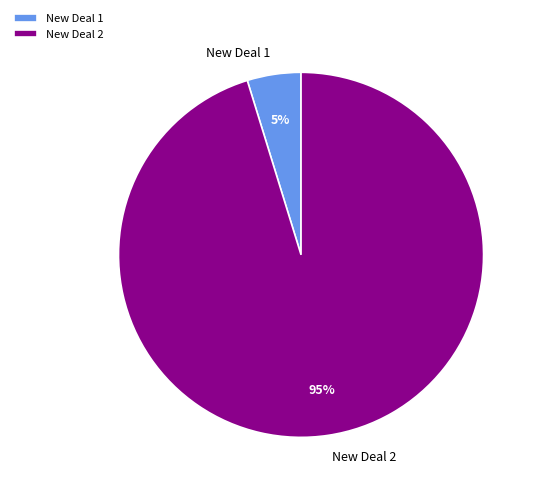

Do New Deal 1 and New Deal 2 together represent more than half of the pie?

Yes